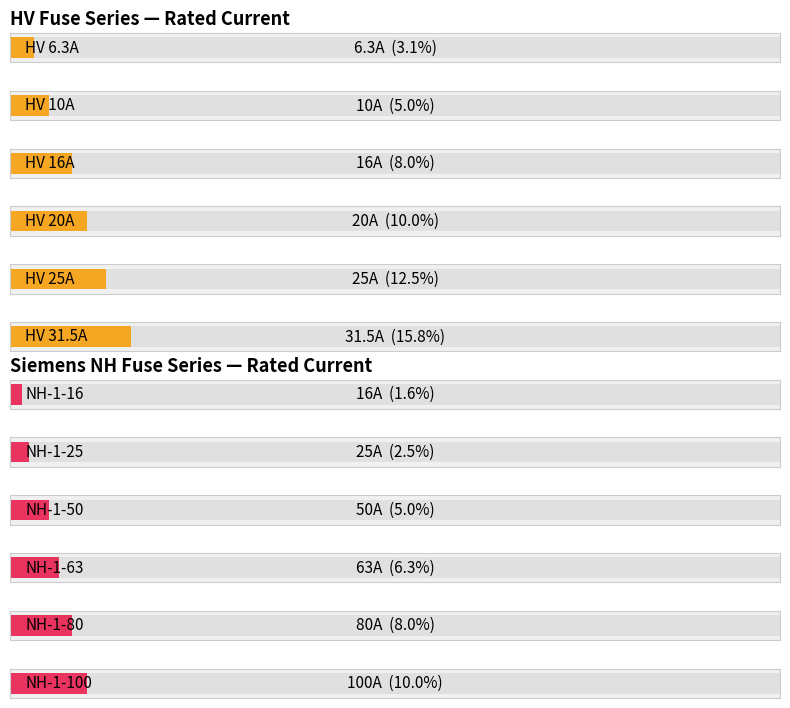

What is the label of the 14th bar from the right?

HV 6.3A